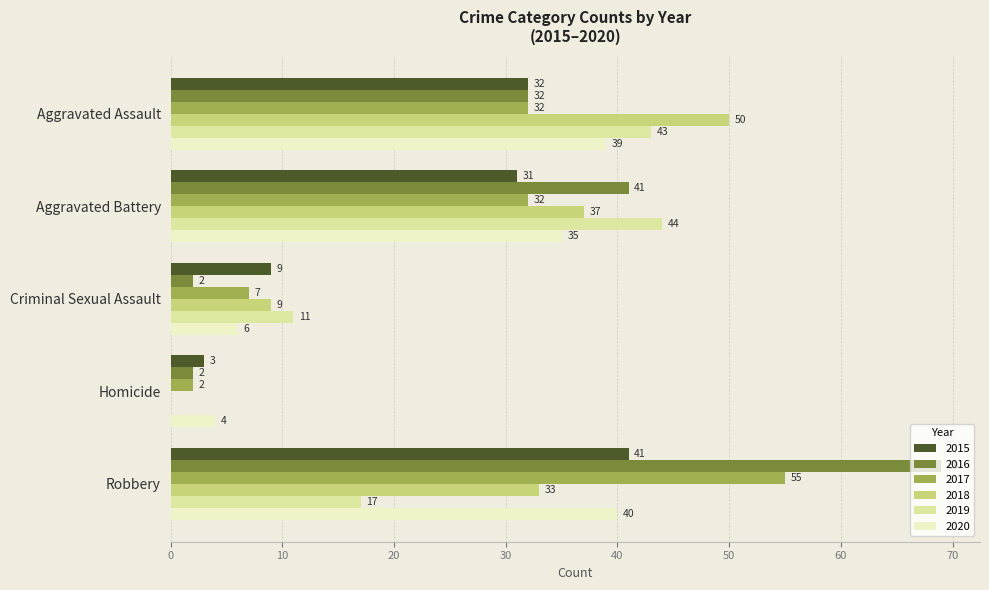

Is it true that 2017 equals 32 at Aggravated Battery?

True